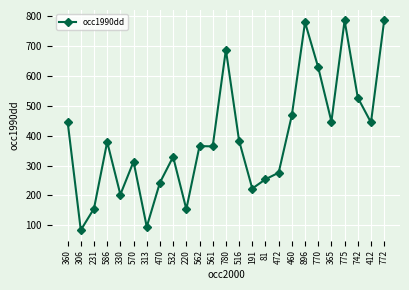

At which category does the data reach its first local valley?

306